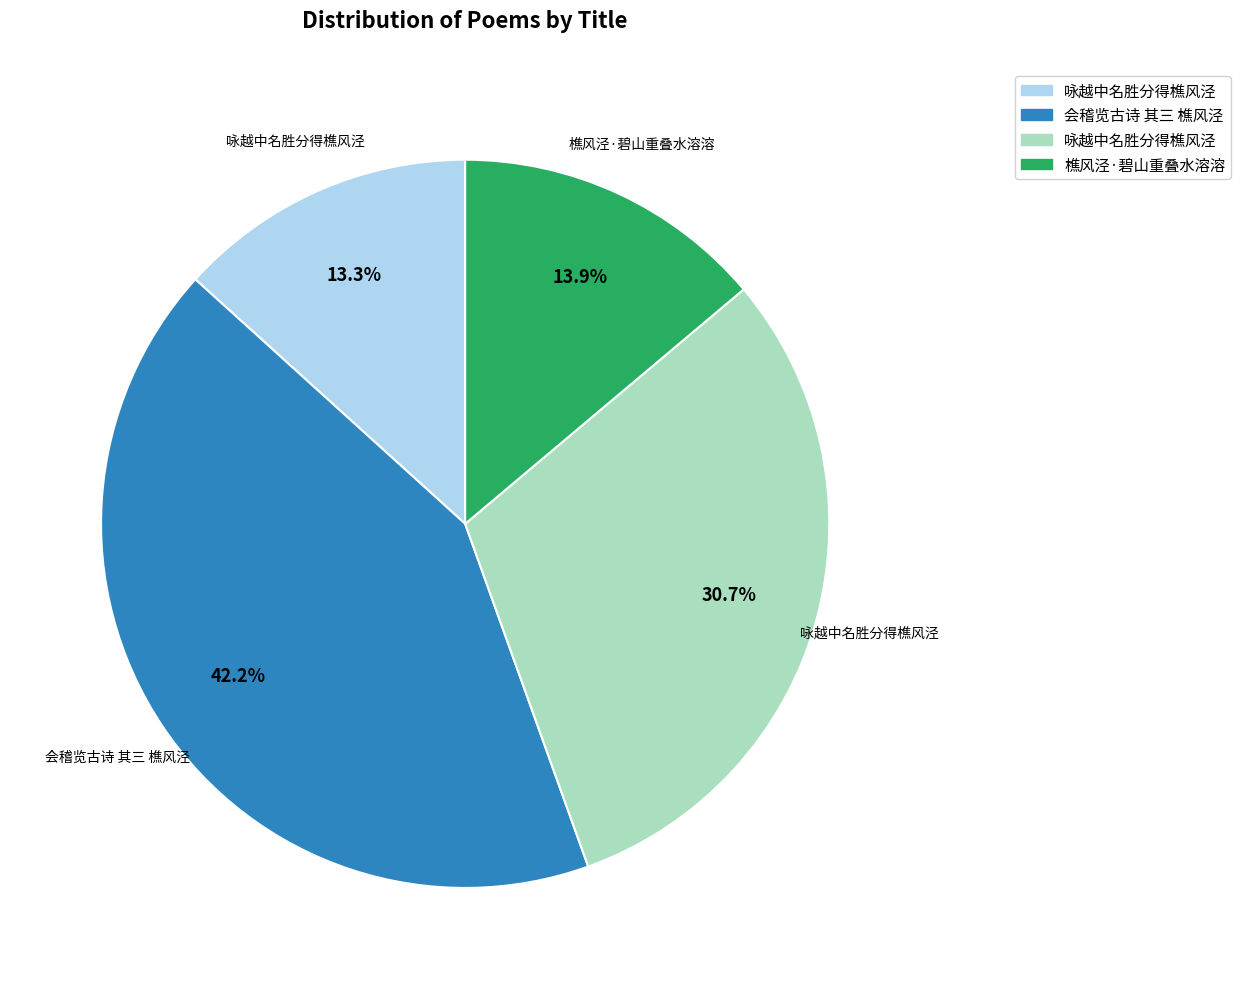

Is there a majority slice in this chart?

No